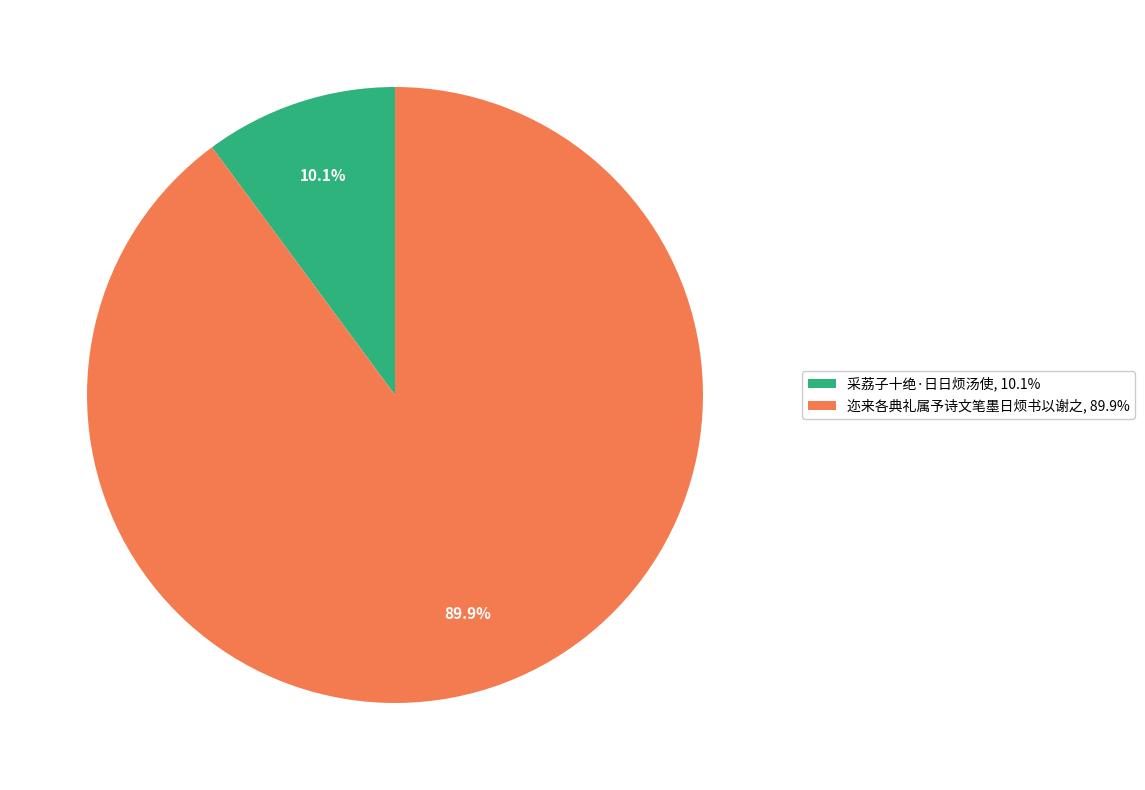

Combined, do 采荔子十绝·日日烦汤使 and 迩来各典礼属予诗文笔墨日烦书以谢之 account for over 50%?

Yes